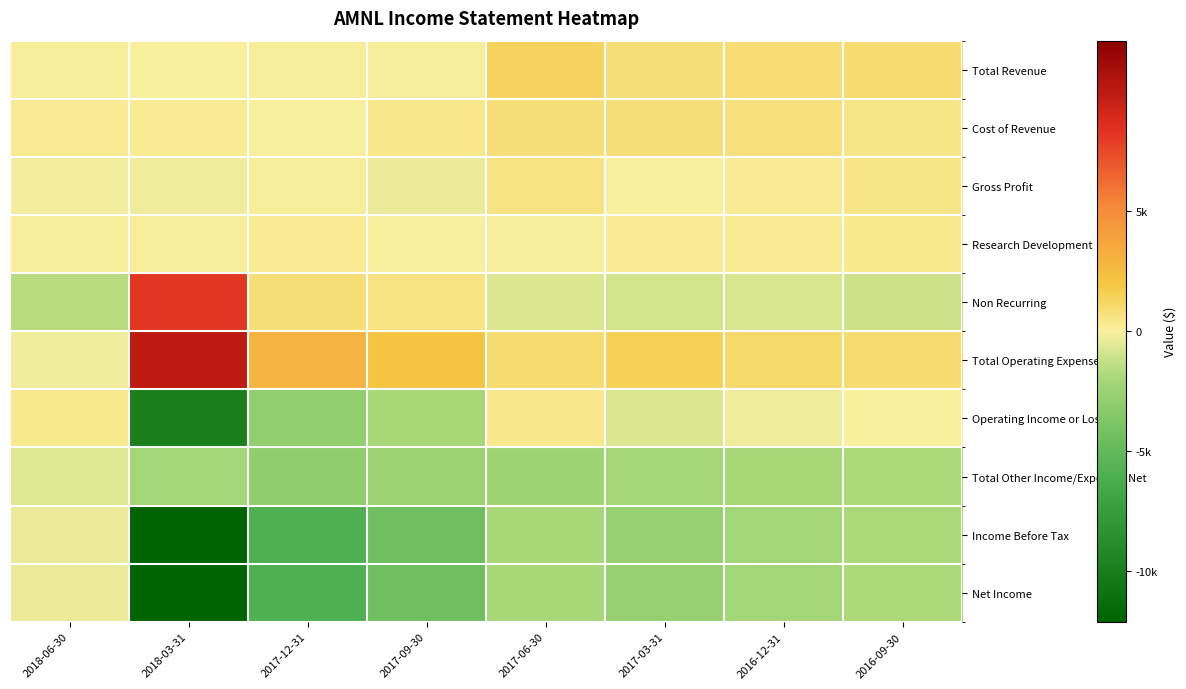

Reading left to right, list all the values displayed in this chart.

Total Revenue: 2018-06-30=100	2018-03-31=0	2017-12-31=100	2017-09-30=100	2017-06-30=1400	2017-03-31=800	2016-12-31=900	2016-09-30=1000
Cost of Revenue: 2018-06-30=200	2018-03-31=200	2017-12-31=0	2017-09-30=400	2017-06-30=800	2017-03-31=800	2016-12-31=700	2016-09-30=500
Gross Profit: 2018-06-30=-100	2018-03-31=-200	2017-12-31=100	2017-09-30=-300	2017-06-30=600	2017-03-31=0	2016-12-31=200	2016-09-30=500
Research Development: 2018-06-30=100	2018-03-31=100	2017-12-31=200	2017-09-30=0	2017-06-30=100	2017-03-31=200	2016-12-31=200	2016-09-30=300
Non Recurring: 2018-06-30=-1600	2018-03-31=8200	2017-12-31=800	2017-09-30=600	2017-06-30=-700	2017-03-31=-900	2016-12-31=-800	2016-09-30=-1100
Total Operating Expenses: 2018-06-30=-200	2018-03-31=9900	2017-12-31=3000	2017-09-30=2000	2017-06-30=1000	2017-03-31=1500	2016-12-31=1100	2016-09-30=1000
Operating Income or Loss: 2018-06-30=300	2018-03-31=-9900	2017-12-31=-2900	2017-09-30=-1900	2017-06-30=400	2017-03-31=-700	2016-12-31=-200	2016-09-30=0
Total Other Income/Expenses Net: 2018-06-30=-600	2018-03-31=-2100	2017-12-31=-3000	2017-09-30=-2500	2017-06-30=-2300	2017-03-31=-2100	2016-12-31=-1900	2016-09-30=-1800
Income Before Tax: 2018-06-30=-300	2018-03-31=-12100	2017-12-31=-5900	2017-09-30=-4400	2017-06-30=-1900	2017-03-31=-2700	2016-12-31=-2100	2016-09-30=-1800
Net Income: 2018-06-30=-300	2018-03-31=-12100	2017-12-31=-5900	2017-09-30=-4400	2017-06-30=-1900	2017-03-31=-2700	2016-12-31=-2100	2016-09-30=-1800